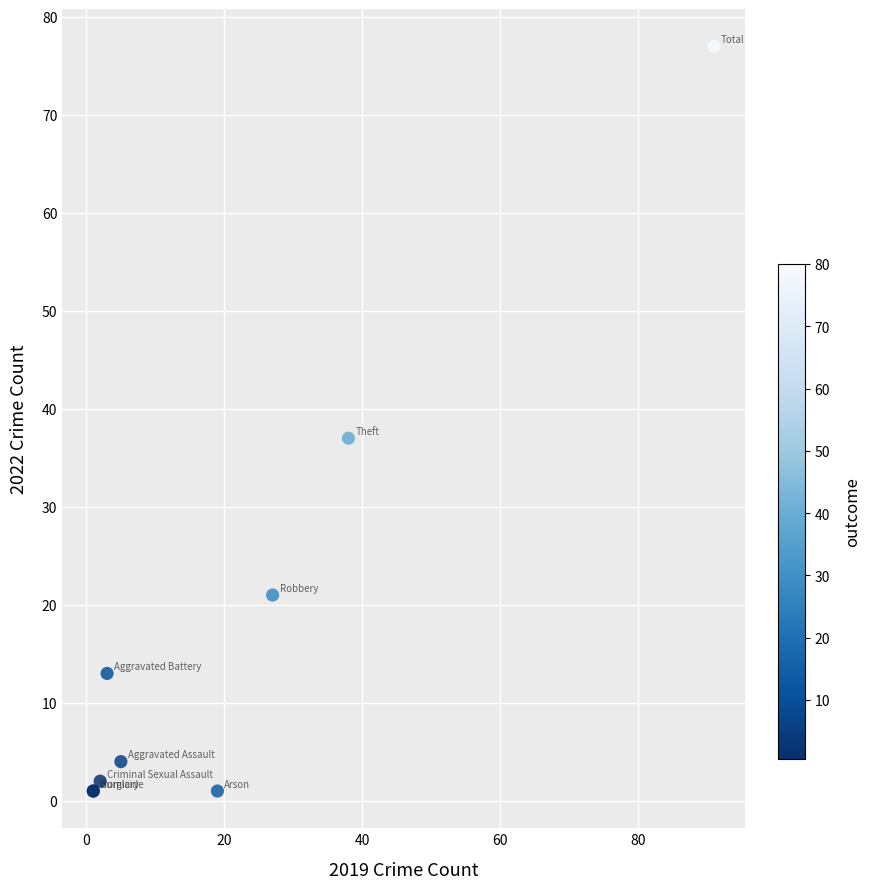

What Y value in the scatter plot is closest to 39?

37